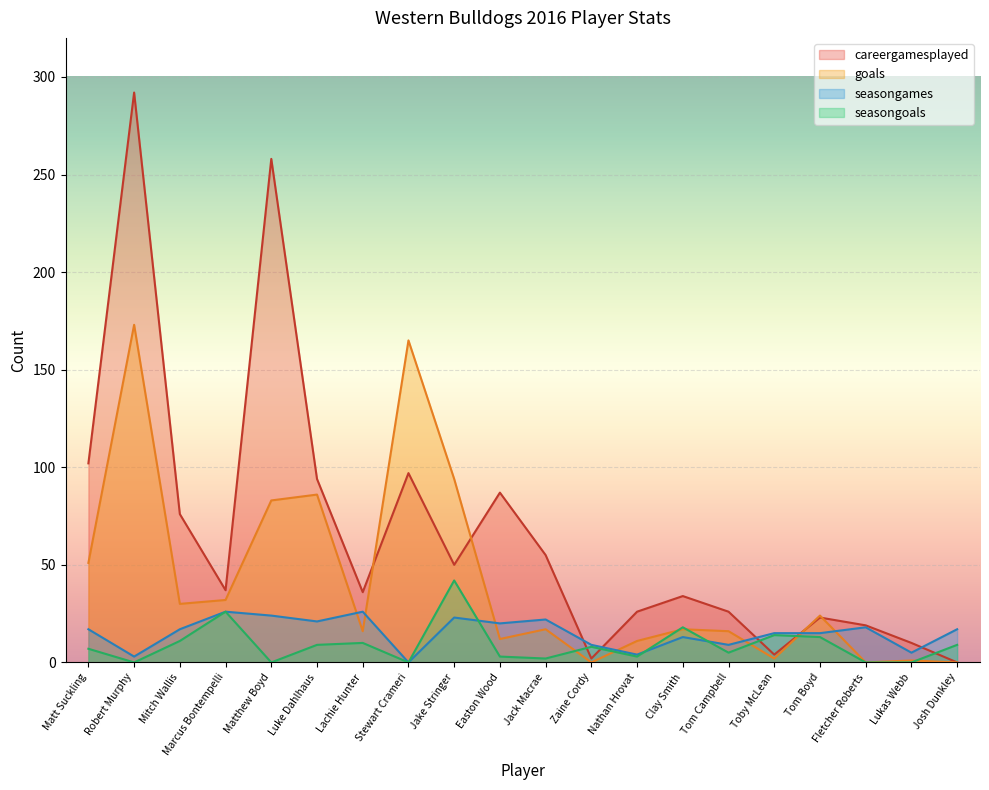

List the labels in order of seasongames value, smallest first.

Stewart Crameri, Robert Murphy, Nathan Hrovat, Lukas Webb, Zaine Cordy, Tom Campbell, Clay Smith, Toby McLean, Tom Boyd, Matt Suckling, Mitch Wallis, Josh Dunkley, Fletcher Roberts, Easton Wood, Luke Dahlhaus, Jack Macrae, Jake Stringer, Matthew Boyd, Marcus Bontempelli, Lachie Hunter